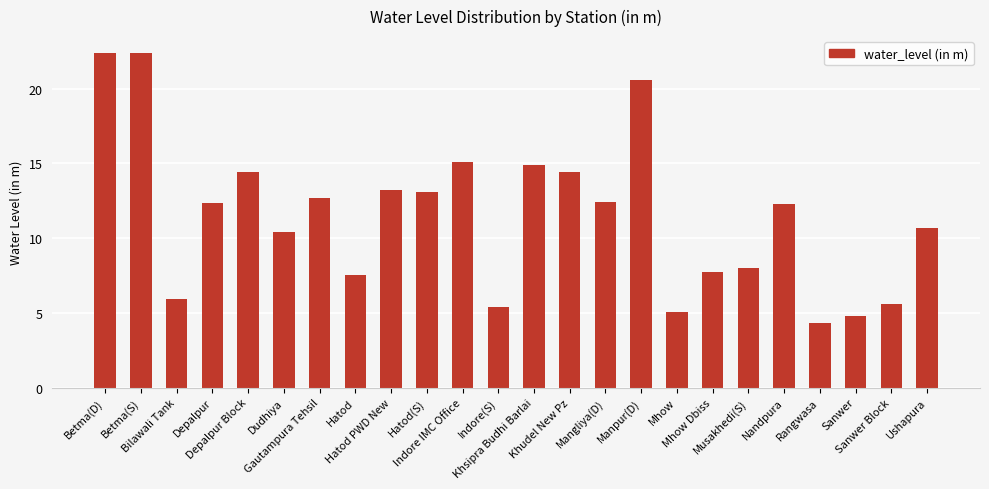

What is the sum of the values at Mhow Dbiss and Hatod PWD New?

20.9